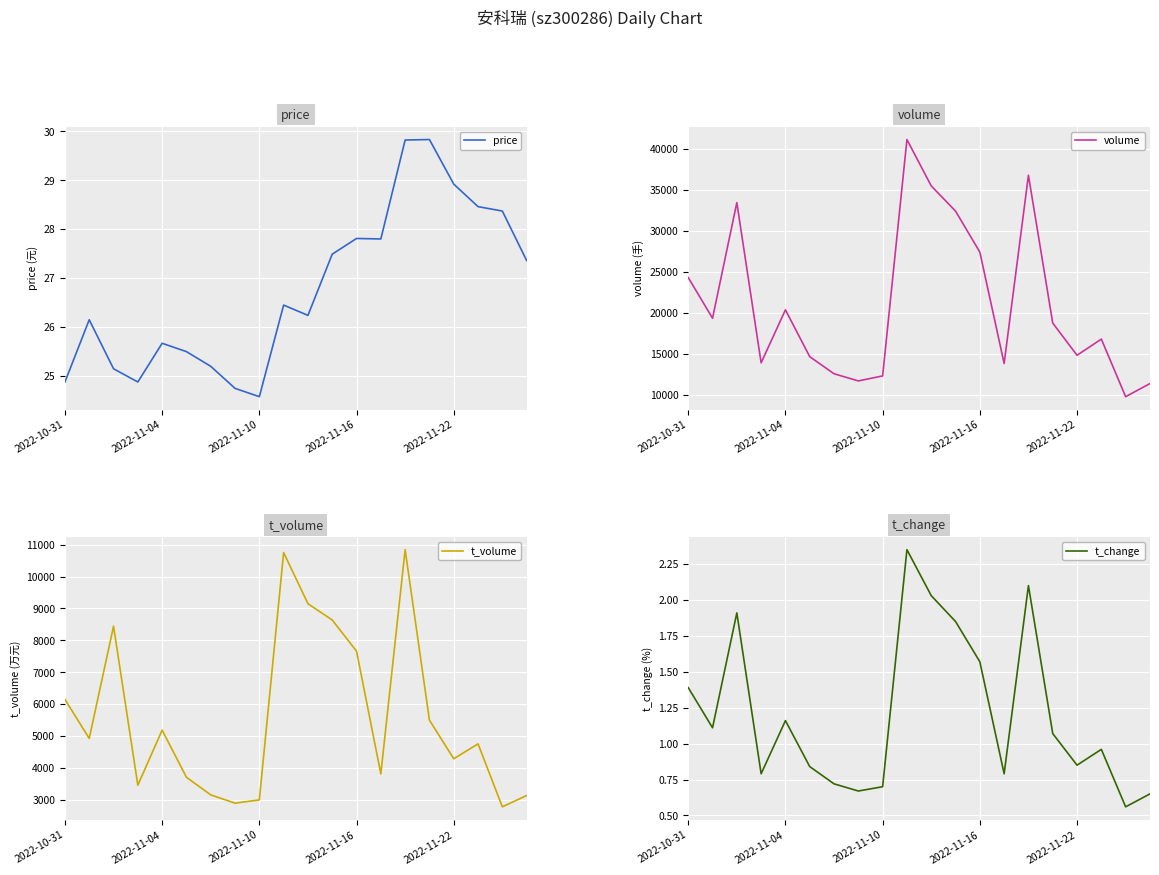

What is the maximum value for price?

29.8